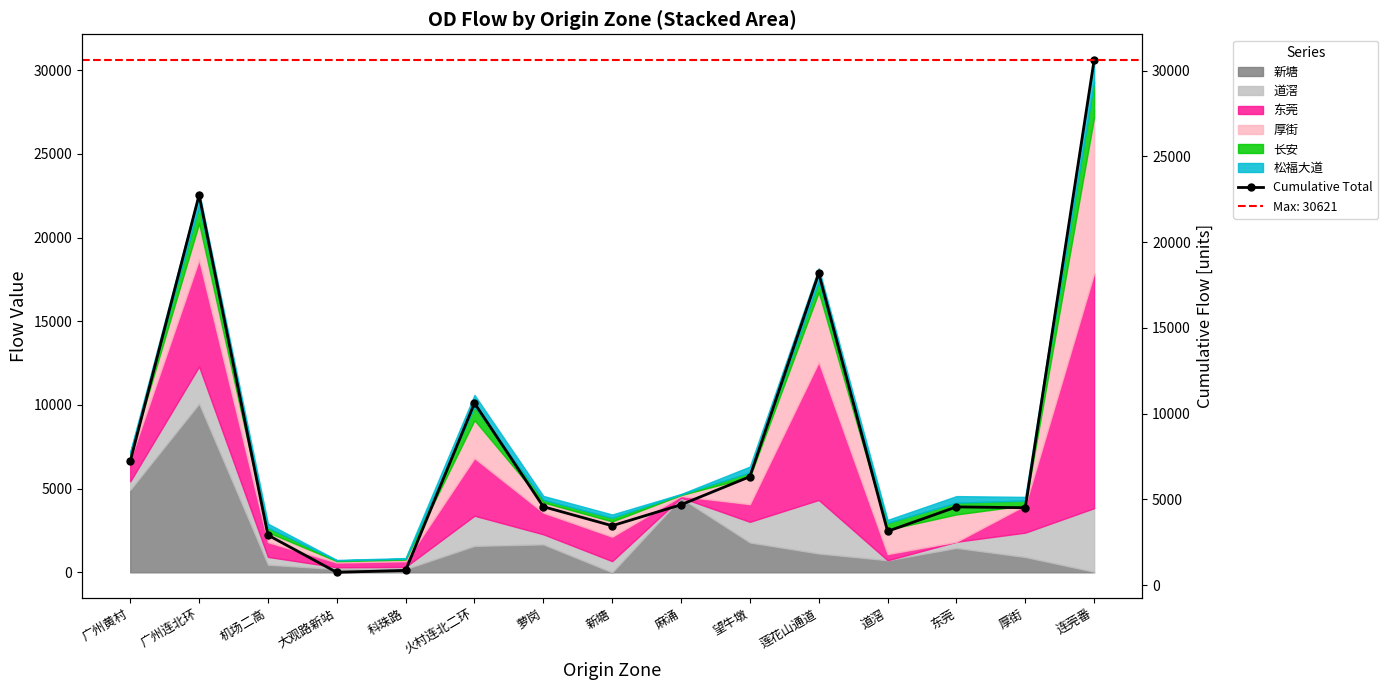

Rank the categories by value from highest to lowest.

连莞番, 广州连北环, 莲花山通道, 火村连北二环, 广州黄村, 望牛墩, 麻涌, 萝岗, 东莞, 厚街, 新塘, 道滘, 机场二高, 科珠路, 大观路新站